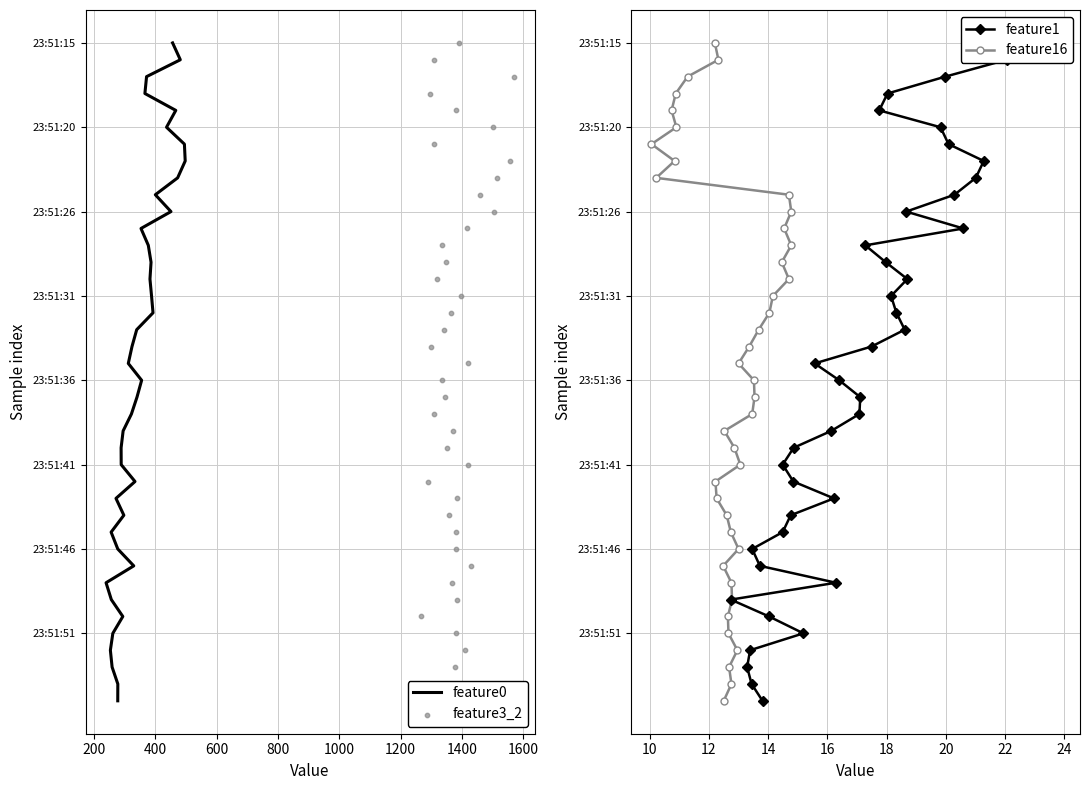

Which series has the largest Y range (max minus min)?

feature0